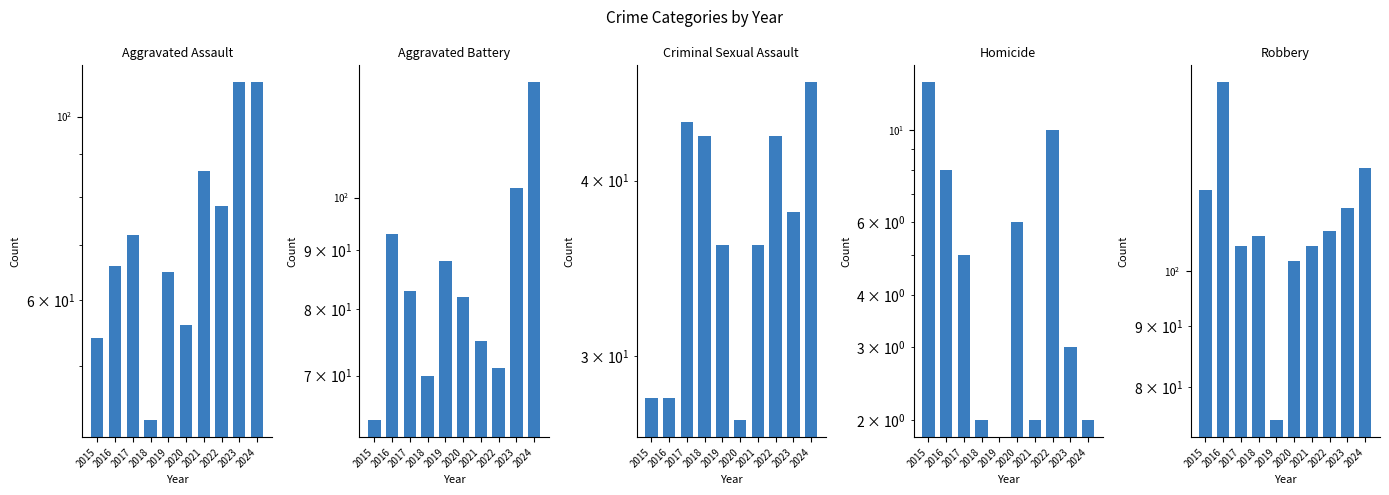

Count the number of data series in this chart.

5